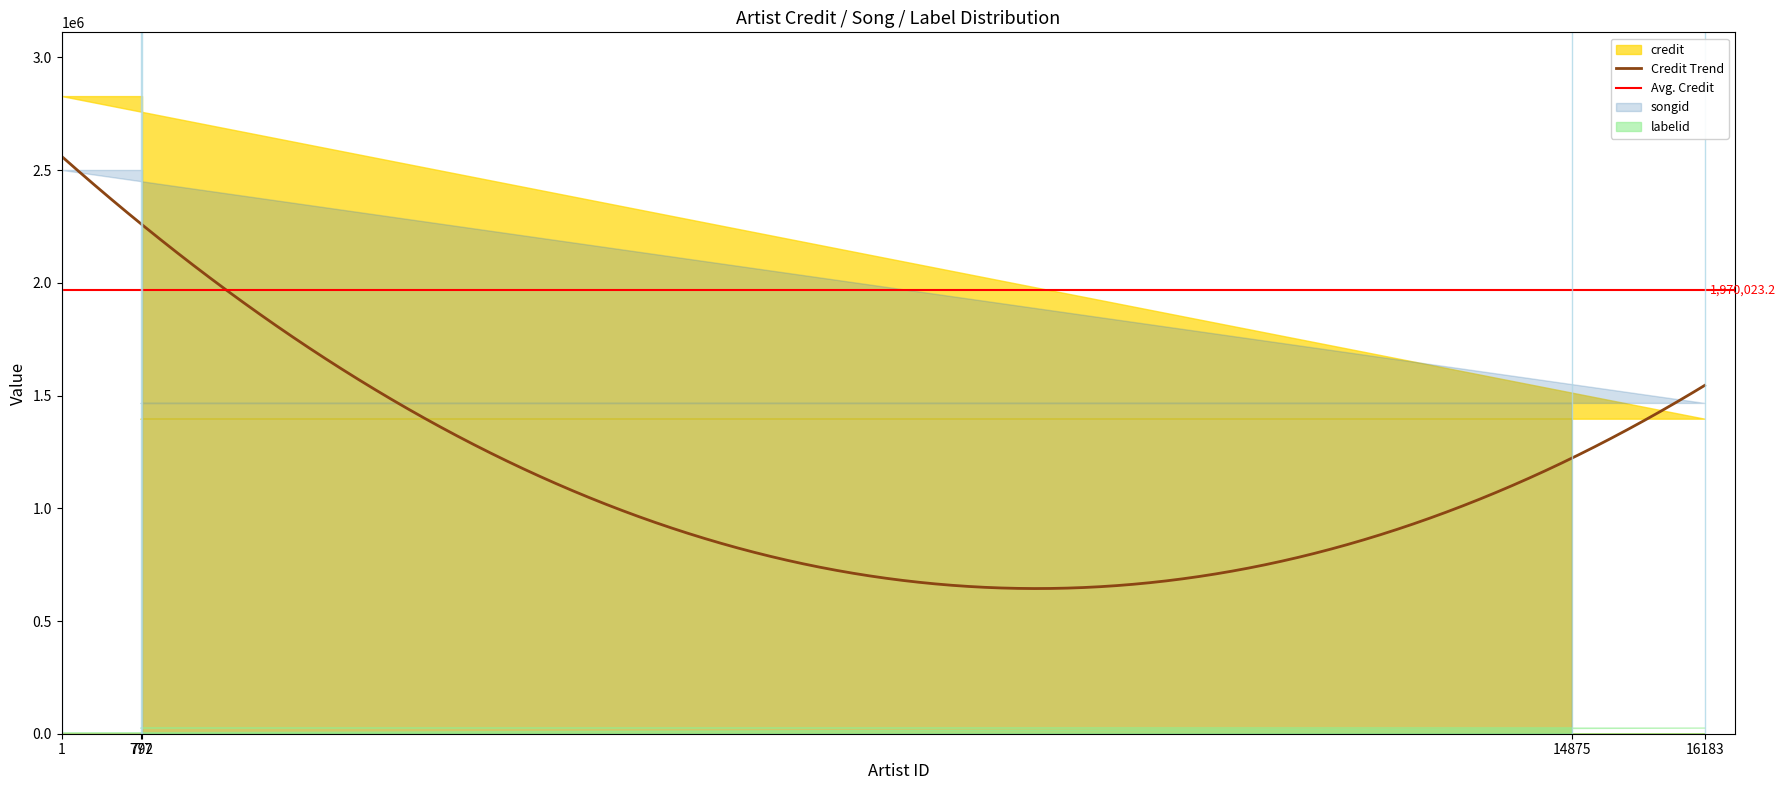

What is the difference between the maximum and minimum values in the labelid series?

21525